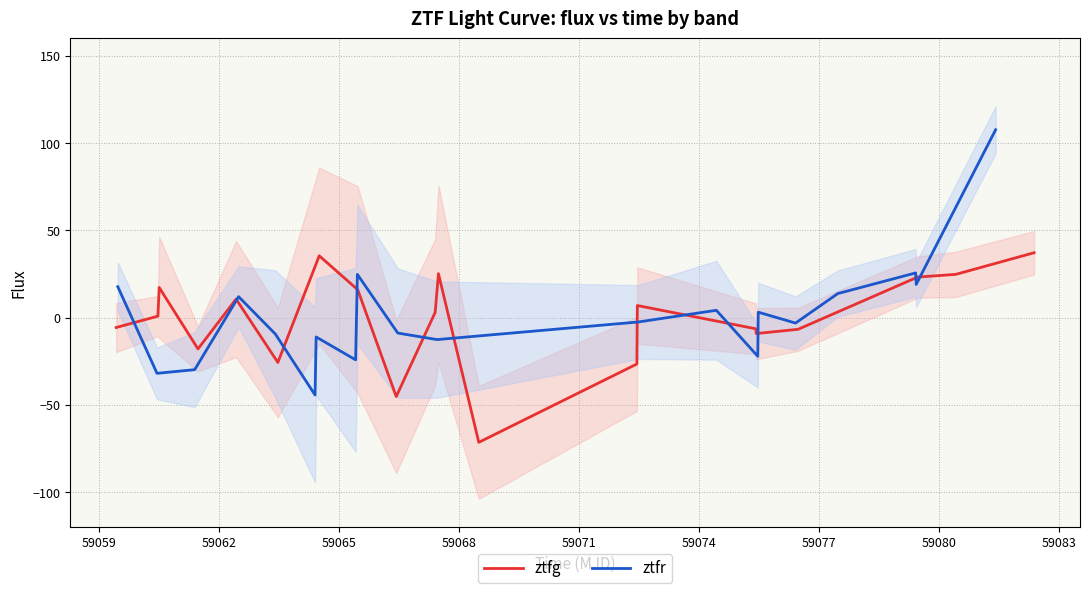

What is the minimum value for ztfg?

-71.4